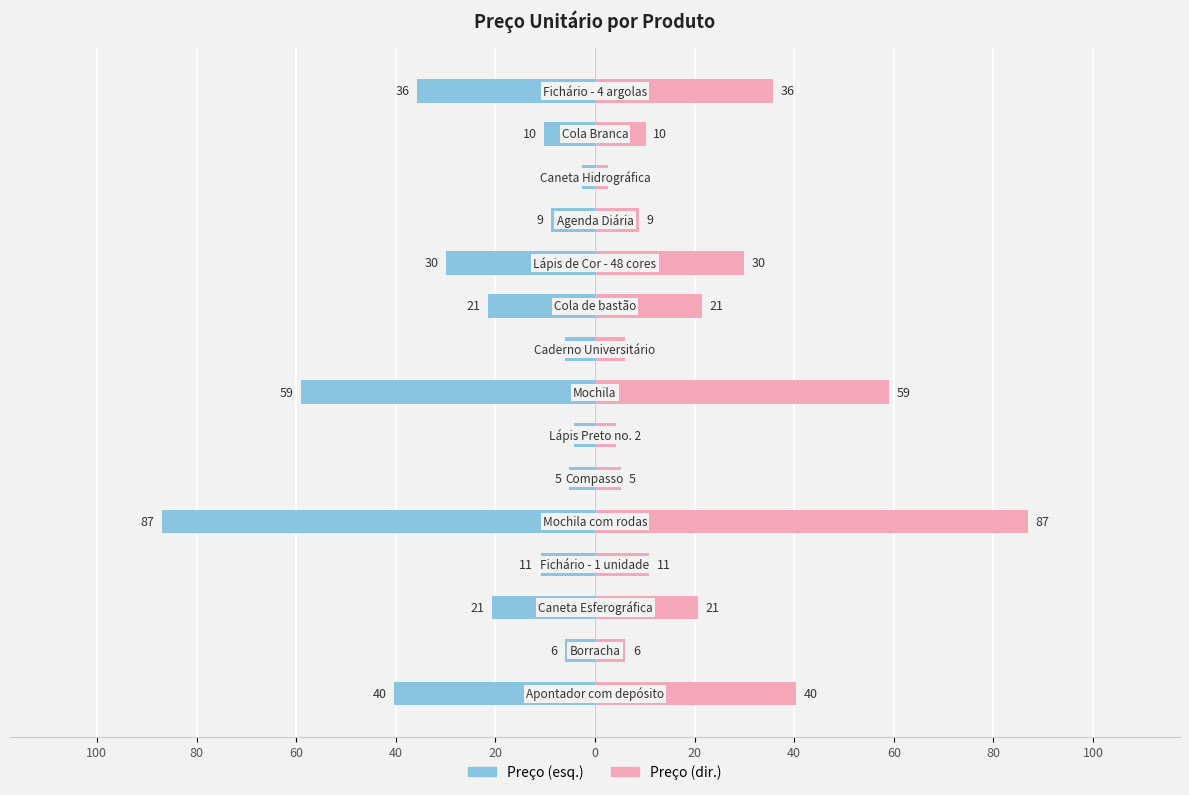

Where does the Preço Unitário series first go above -10?

40